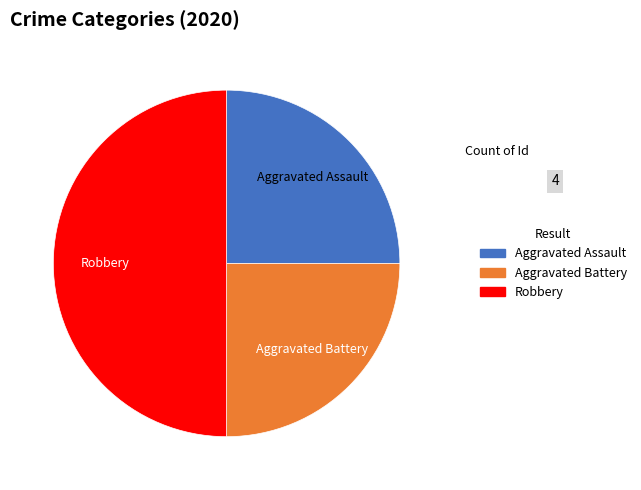

Which has a higher value, Aggravated Assault or Robbery?

Robbery